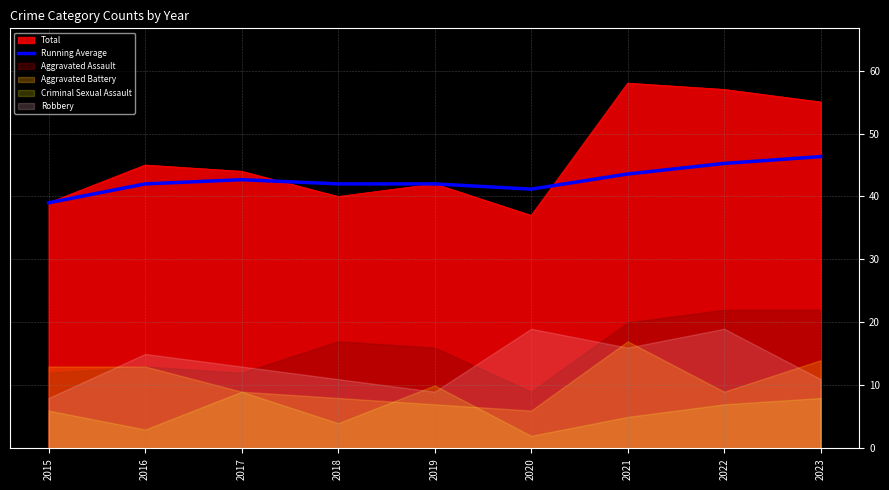

How many lines are shown in the chart?

1